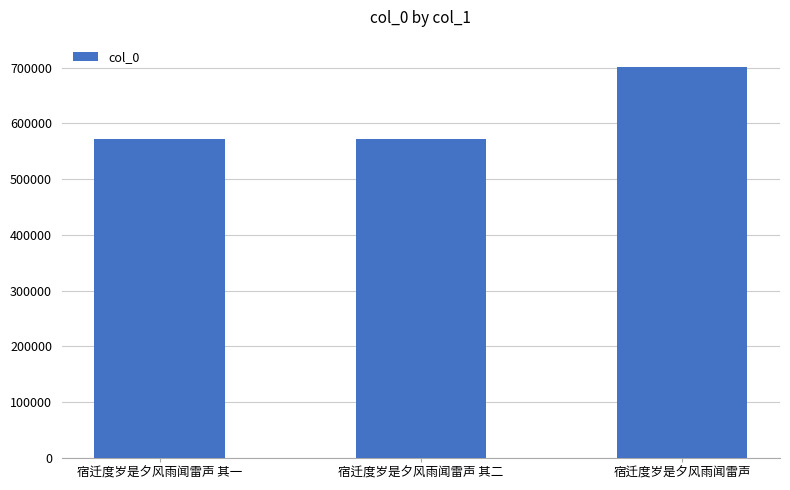

What is the difference between the maximum and minimum values?

129586